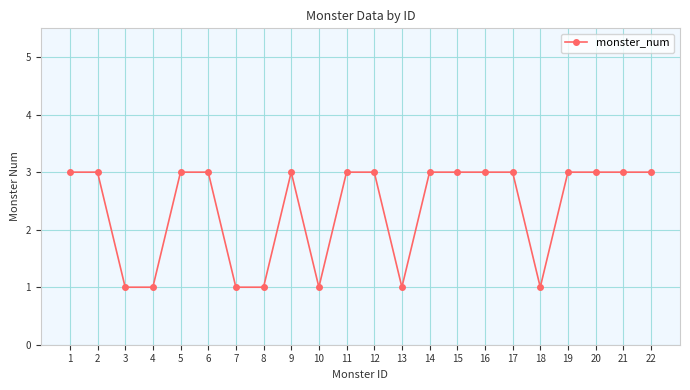

Does the chart have visible grid lines?

Yes